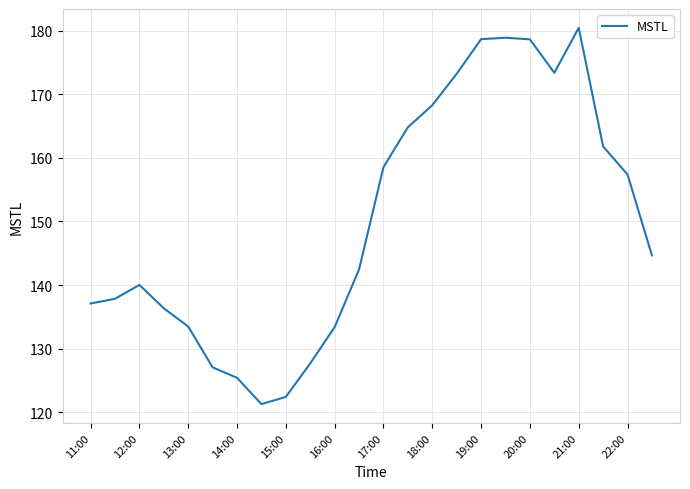

What is the difference between the maximum and minimum values?

59.1